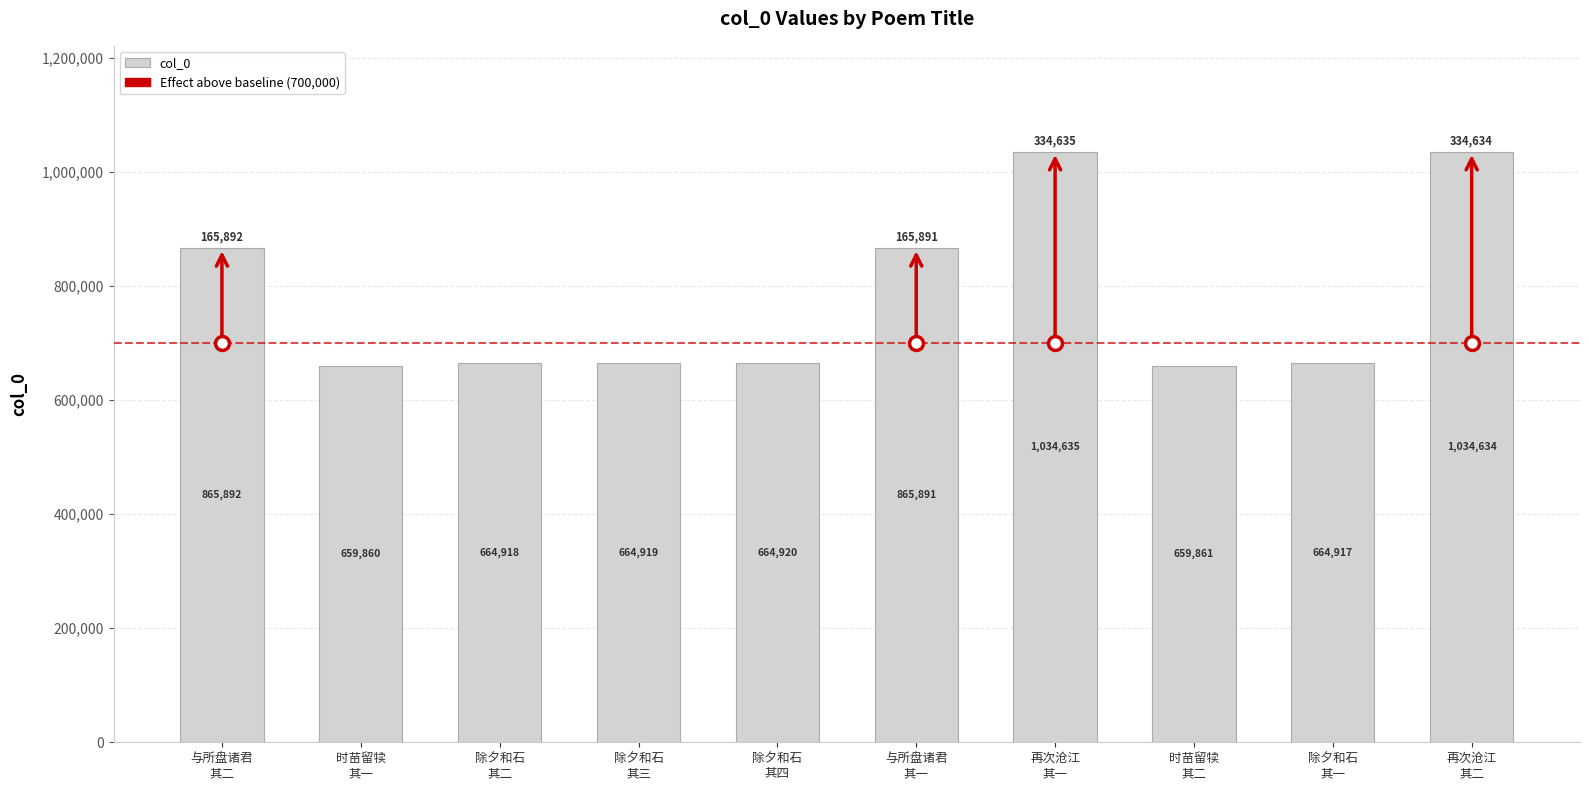

Reading right to left, what are all the values shown in this chart?

1034634	664917	659861	1034635	865891	664920	664919	664918	659860	865892